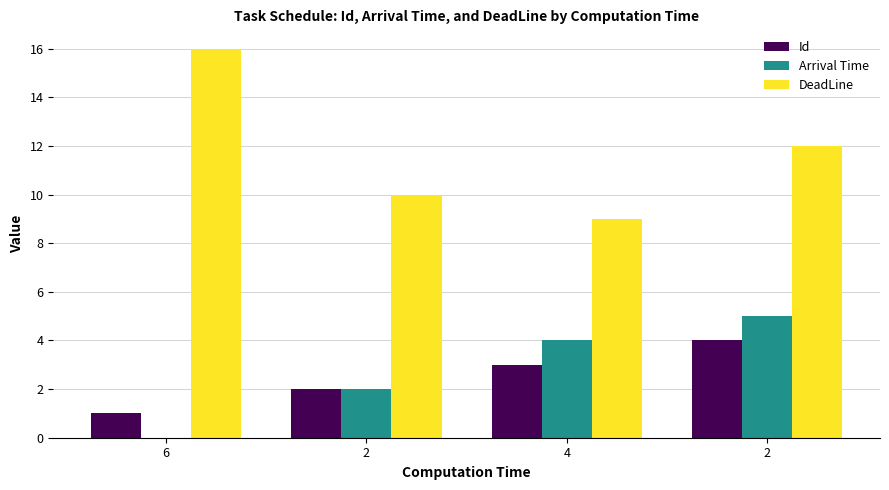

Count the number of categories in the chart.

4